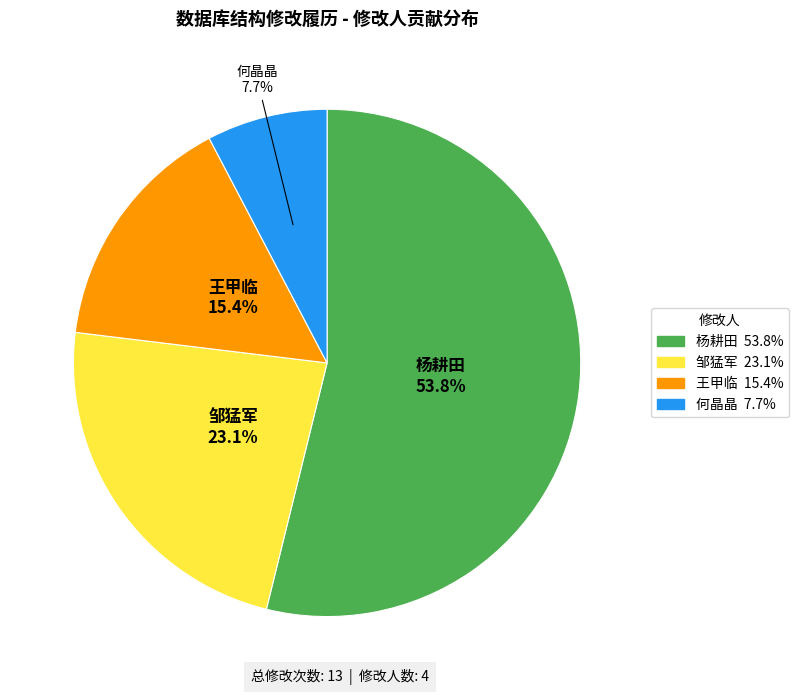

The 王甲临 slice represents 6% of the pie. True or false?

False